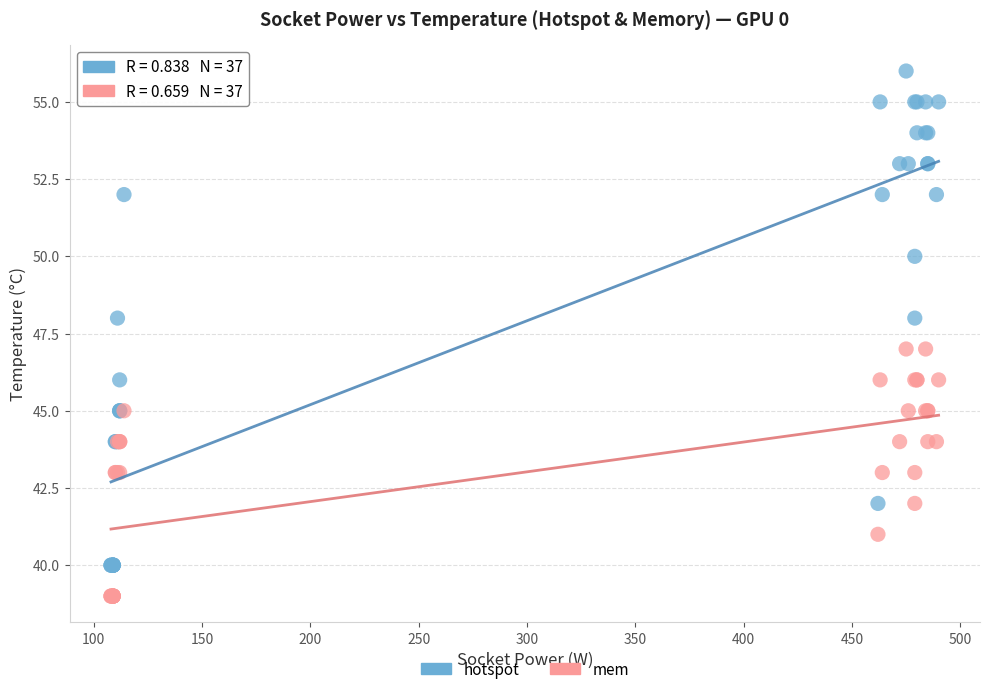

Which series contains the highest Y value?

hotspot